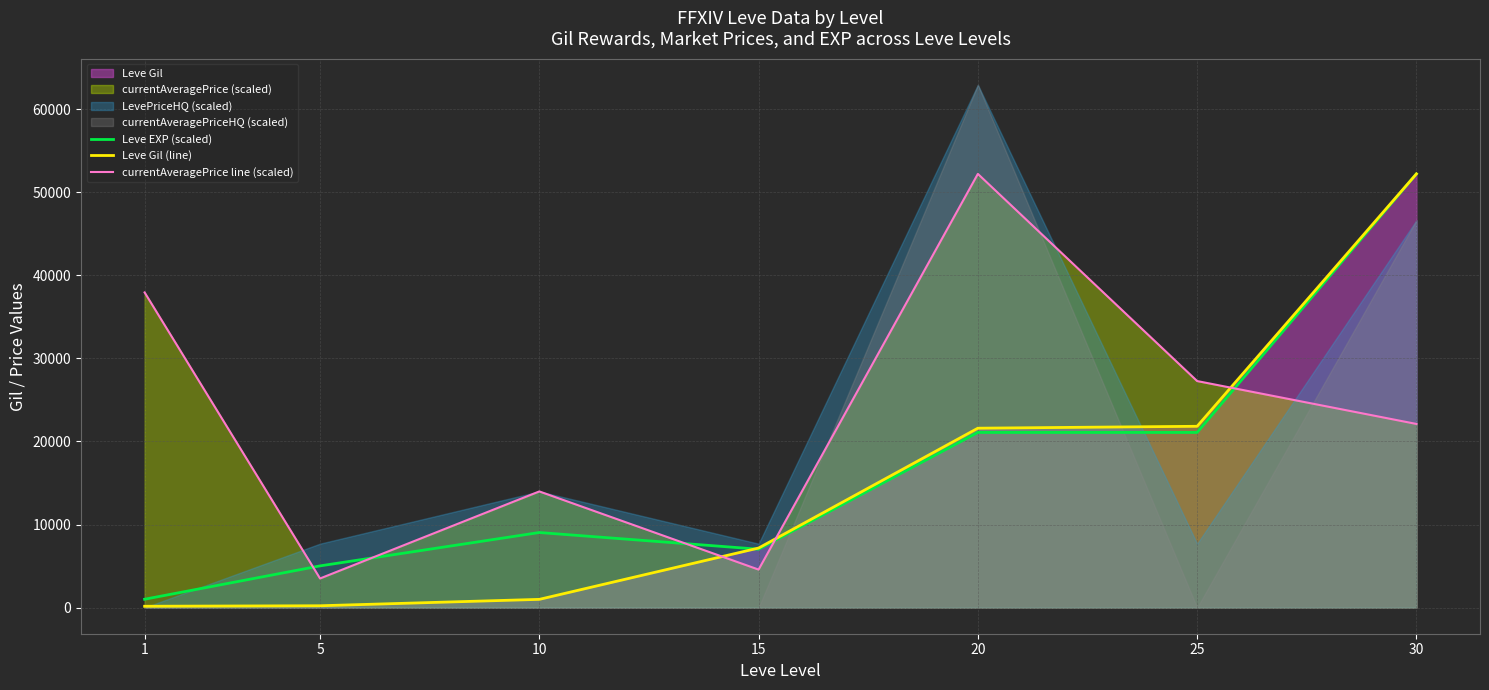

How many data points in Leve Gil (line) are above 7170?

3